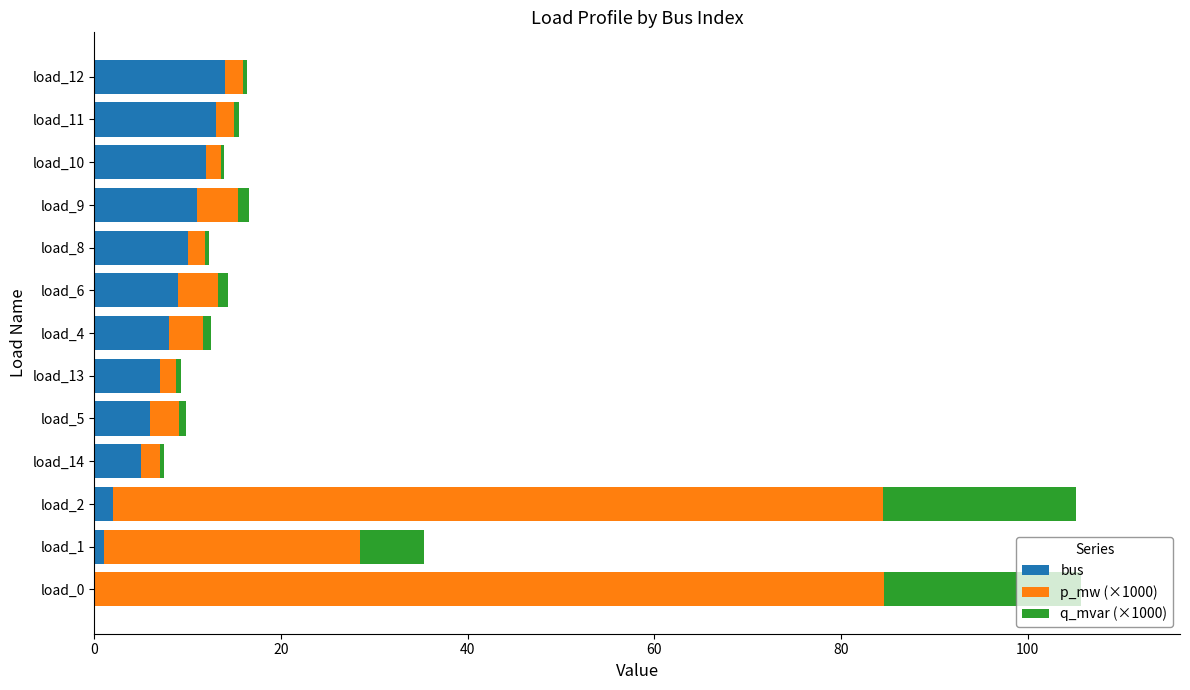

What is the sum of all bus values?

98.0